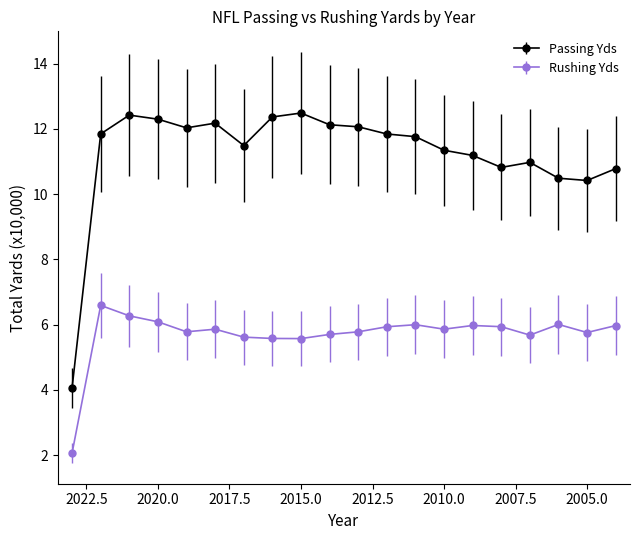

What is the total value across all series at 2020?

18.4